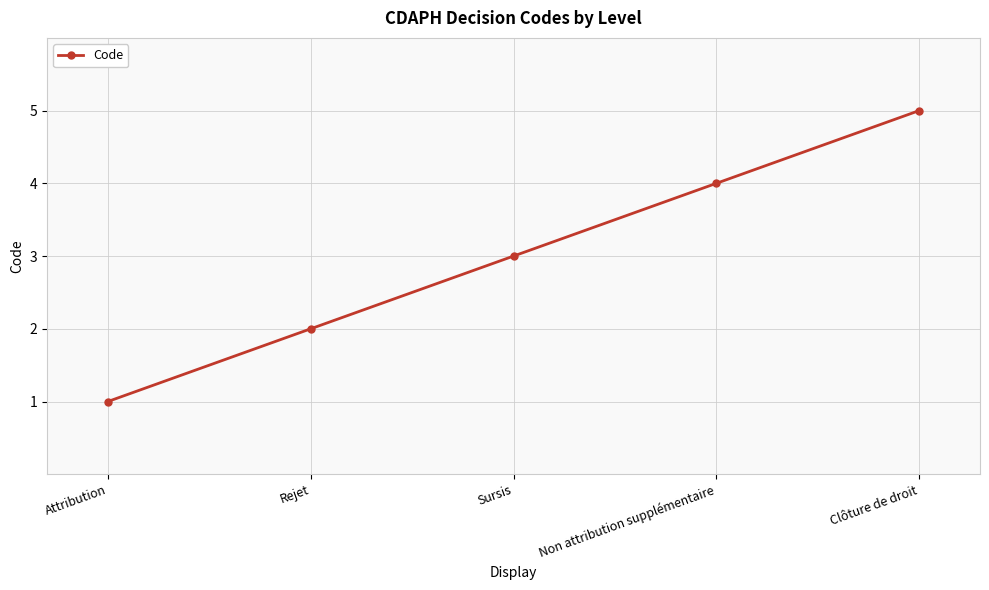

The value at Sursis is 4. True or false?

False